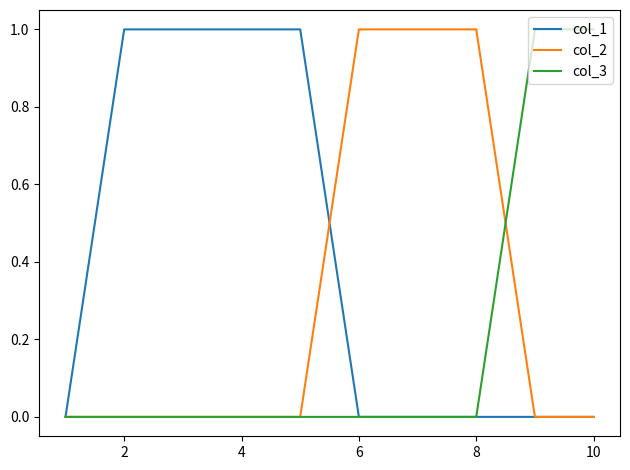

How many lines are shown in the chart?

3